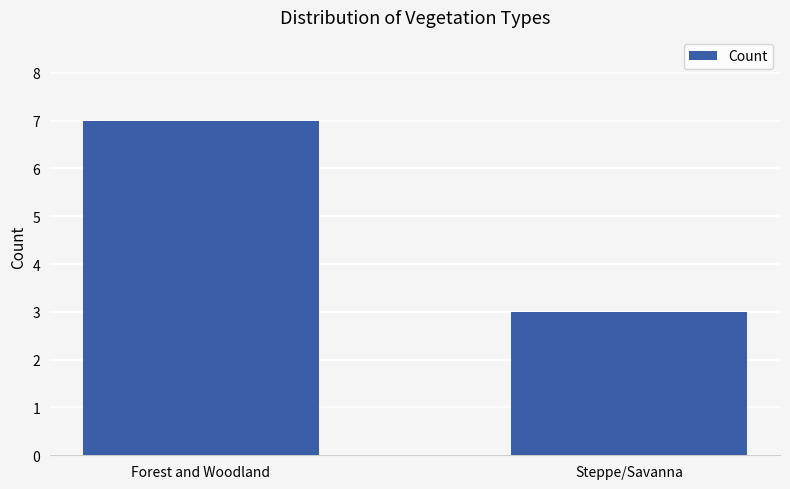

Which label corresponds to the smallest value in the chart?

Steppe/Savanna